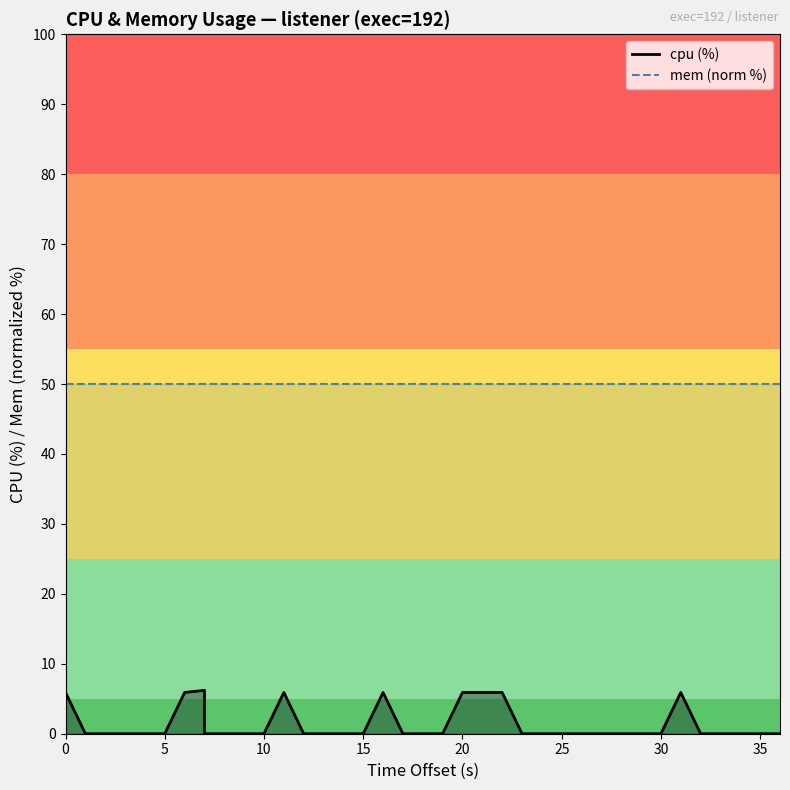

How many lines are shown in the chart?

2